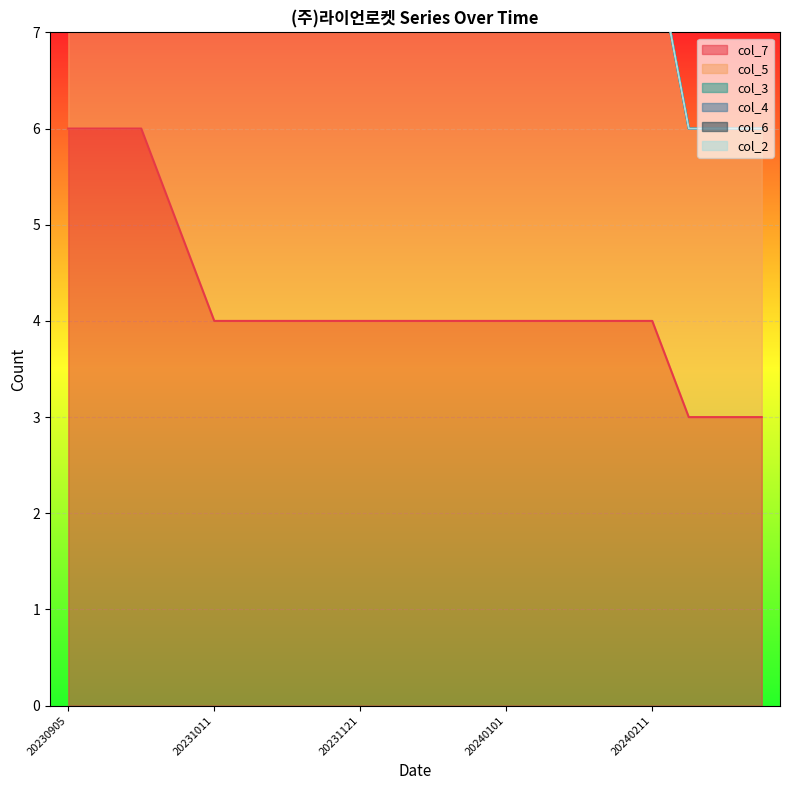

True or false: col_7 has a value of 3 at 20231011.

False